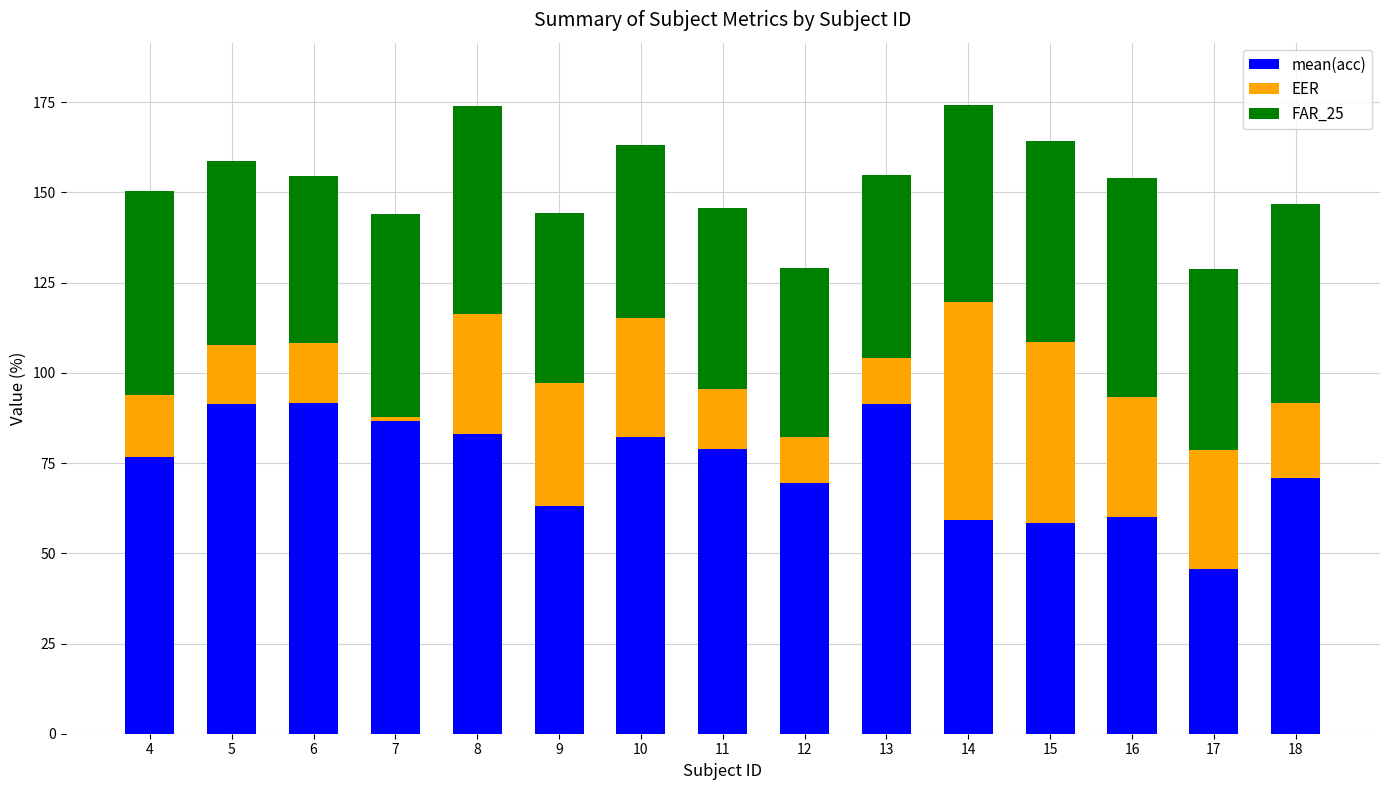

The value of mean(acc) at 16 is 27.9. True or false?

False